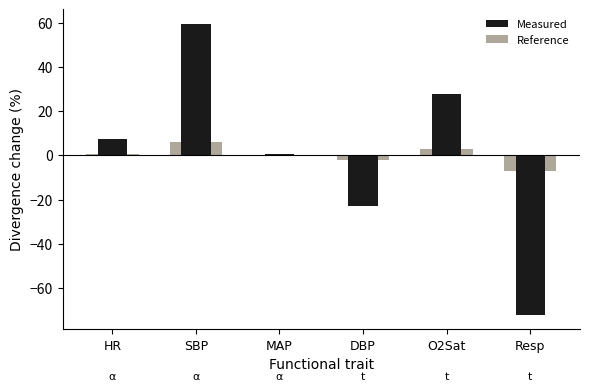

List the labels in order of Reference value, largest first.

SBP, O2Sat, HR, MAP, DBP, Resp